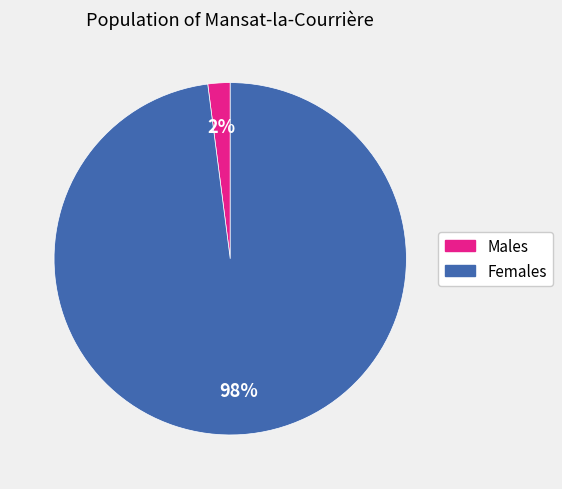

Is there a majority slice in this chart?

Yes